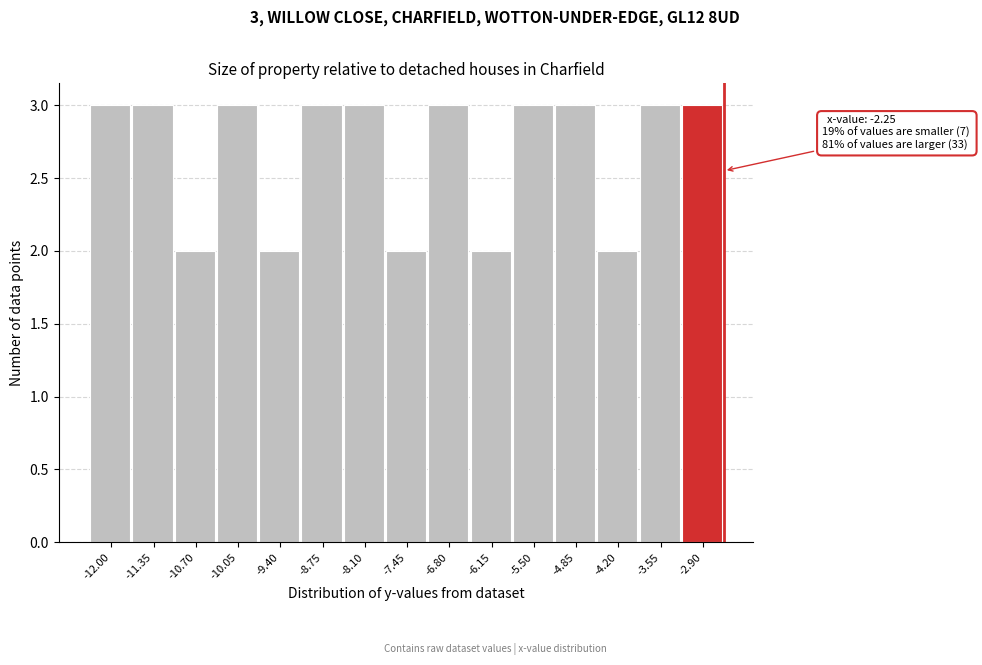

Reading left to right, extract all data points from this chart.

-12.00=3	-11.35=3	-10.70=2	-10.05=3	-9.40=2	-8.75=3	-8.10=3	-7.45=2	-6.80=3	-6.15=2	-5.50=3	-4.85=3	-4.20=2	-3.55=3	-2.90=3